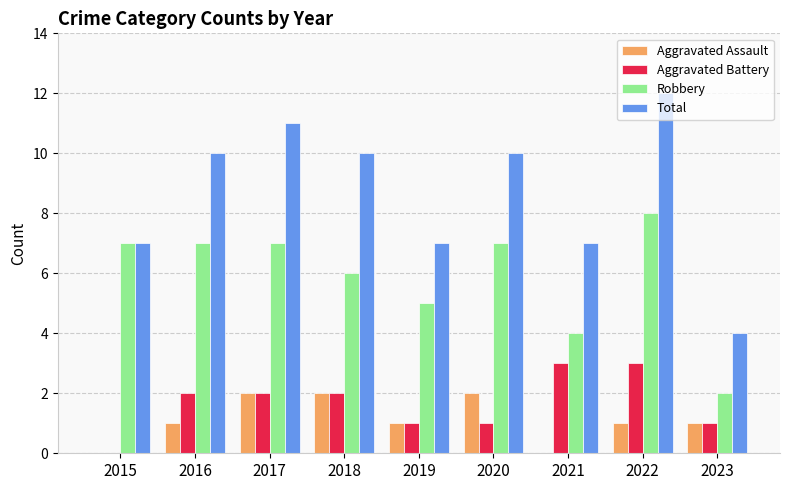

Reading left to right, transcribe all the data shown in this chart.

Aggravated Assault: 2015=0	2016=1	2017=2	2018=2	2019=1	2020=2	2021=0	2022=1	2023=1
Aggravated Battery: 2015=0	2016=2	2017=2	2018=2	2019=1	2020=1	2021=3	2022=3	2023=1
Robbery: 2015=7	2016=7	2017=7	2018=6	2019=5	2020=7	2021=4	2022=8	2023=2
Total: 2015=7	2016=10	2017=11	2018=10	2019=7	2020=10	2021=7	2022=12	2023=4